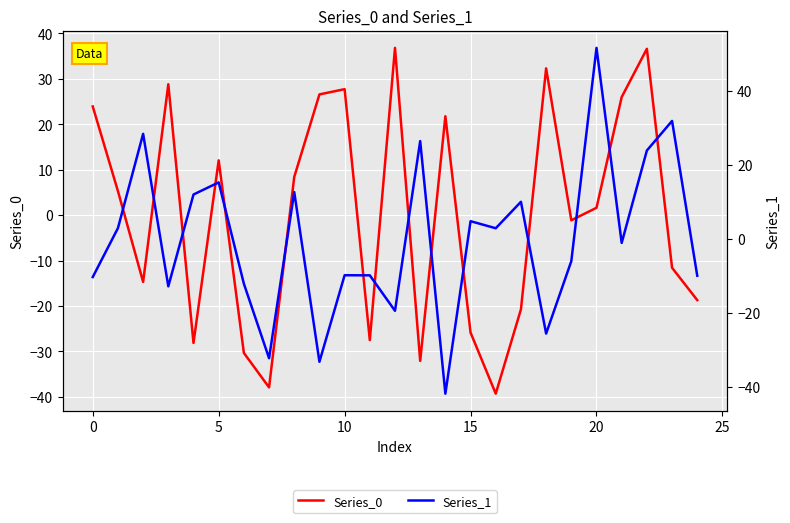

What is the sum of the Series_1 values at 20 and 24?

41.8